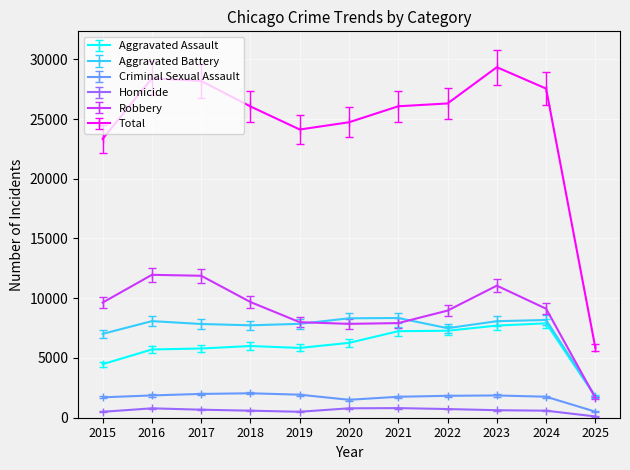

True or false: Criminal Sexual Assault and Aggravated Battery intersect in this chart.

False